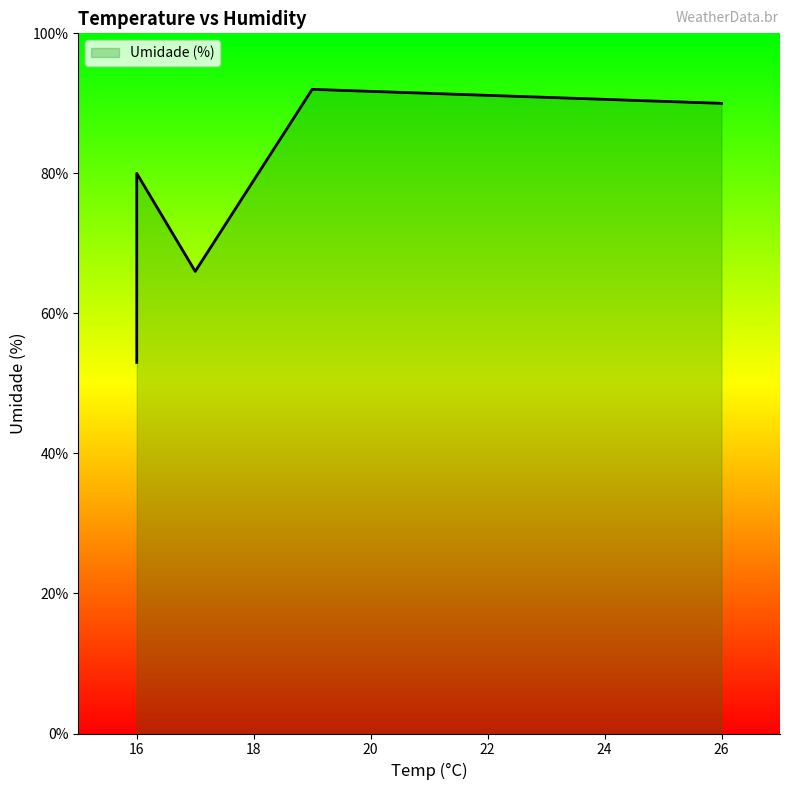

Approximately how many times larger is the value at 16 compared to 19?

0.6